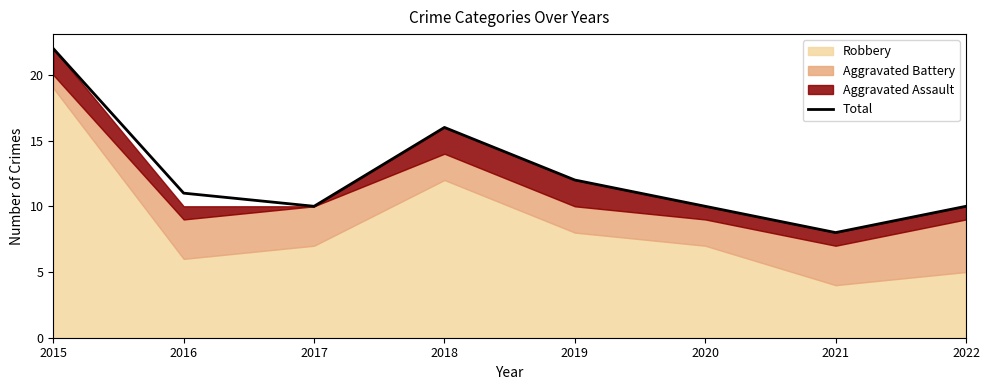

Where does the data first go above 11?

2015